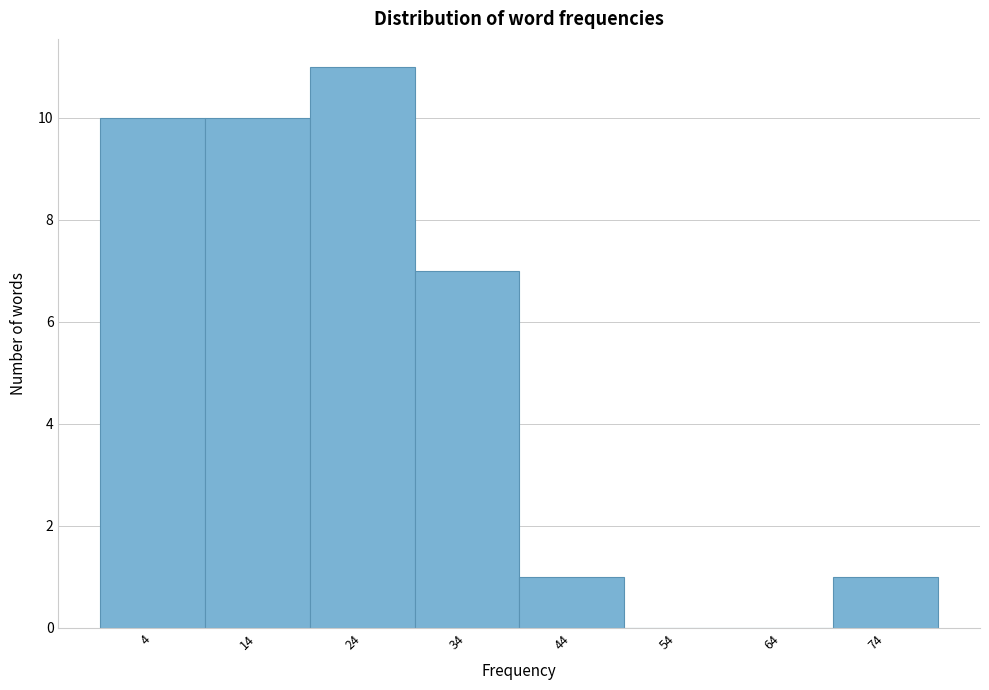

Reading right to left, what are all the values shown in this chart?

74=1	64=0	54=0	44=1	34=7	24=11	14=10	4=10